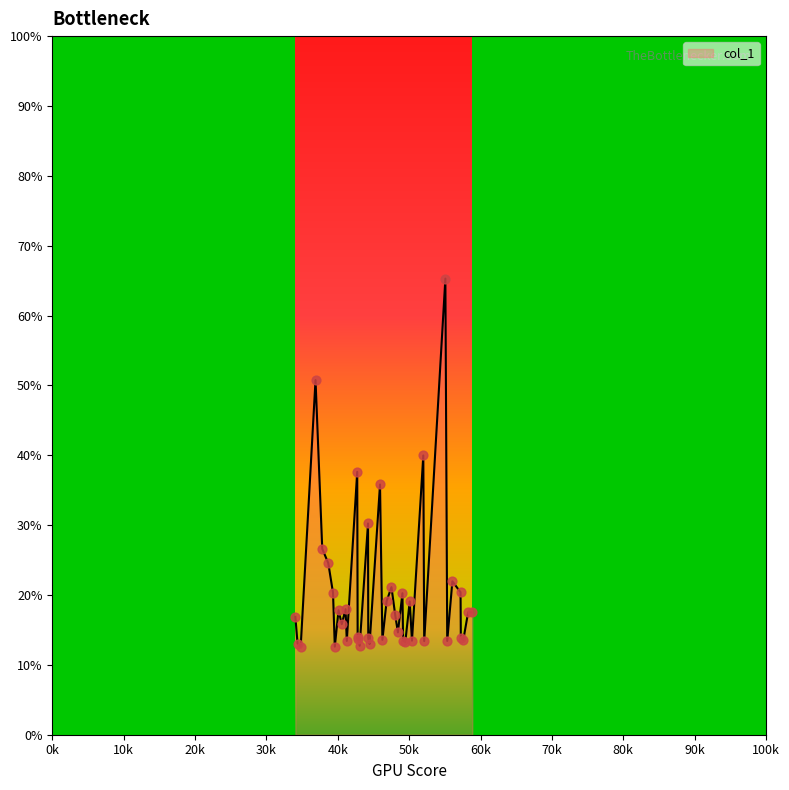

Which has a higher value, 39334.5 or 57589.9?

39334.5